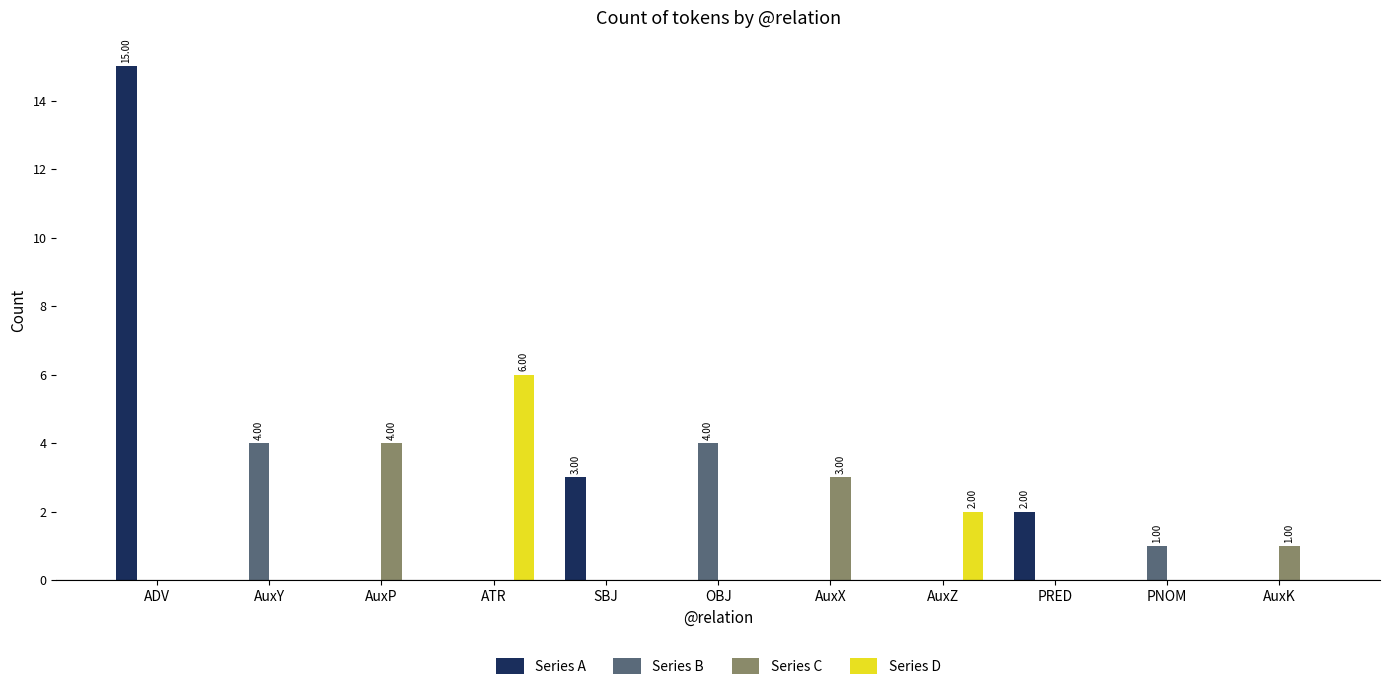

Reading right to left, transcribe all the data shown in this chart.

Series A: 0	0	2	0	0	0	3	0	0	0	15
Series B: 0	1	0	0	0	4	0	0	0	4	0
Series C: 1	0	0	0	3	0	0	0	4	0	0
Series D: 0	0	0	2	0	0	0	6	0	0	0